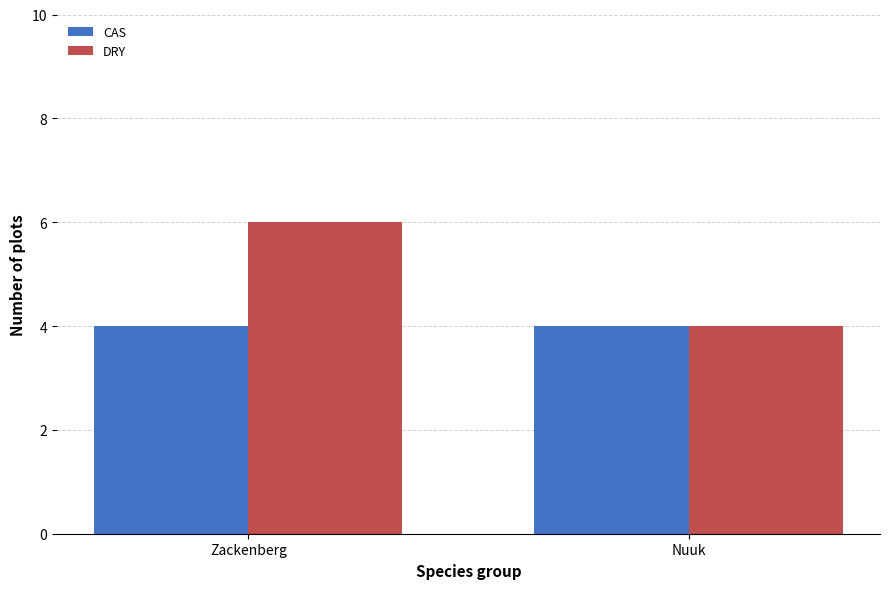

Reading right to left, transcribe all the data shown in this chart.

CAS: Nuuk=4	Zackenberg=4
DRY: Nuuk=4	Zackenberg=6